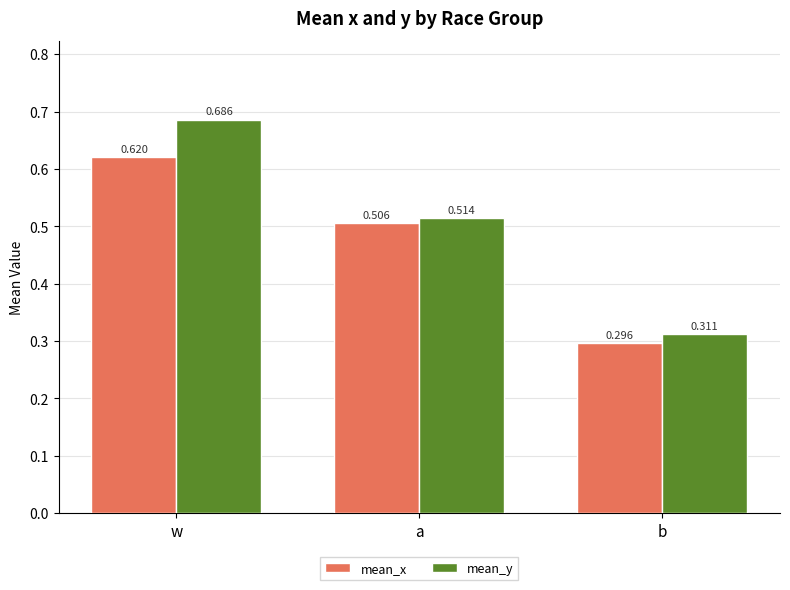

At which category does the chart reach its minimum across all series?

b